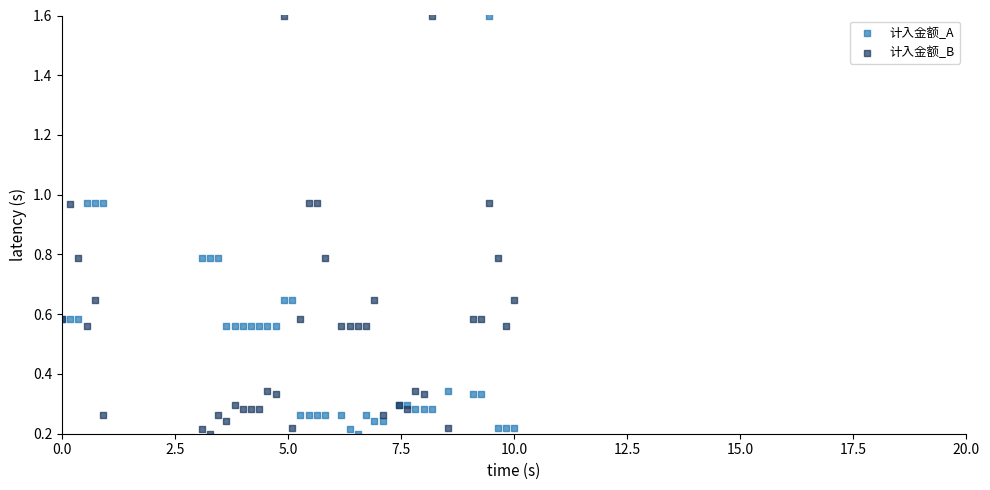

What are all the series names shown in the legend?

计入金额_A, 计入金额_B